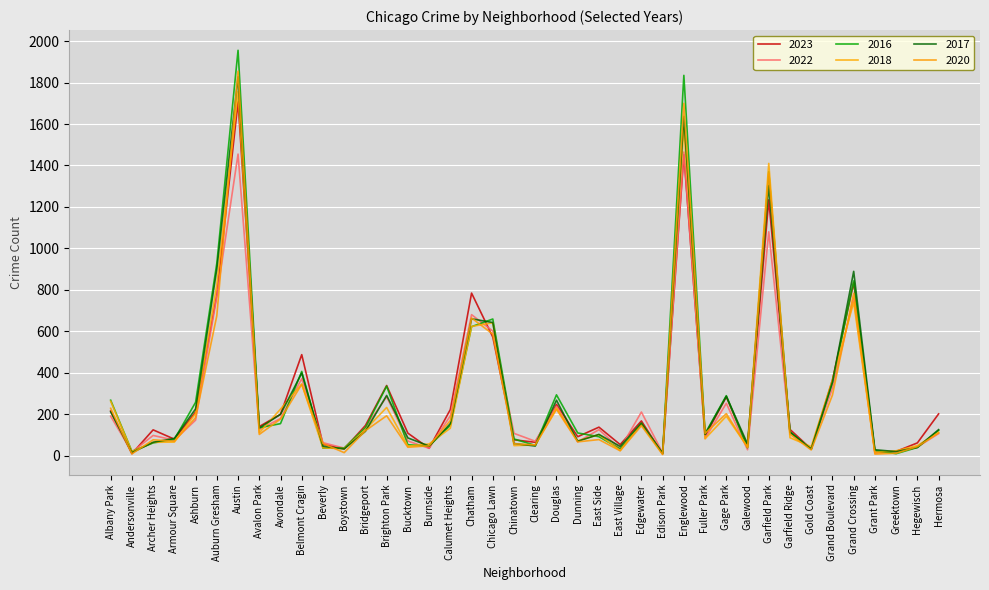

List the series in order of their peak value, lowest first.

2022, 2023, 2018, 2017, 2020, 2016